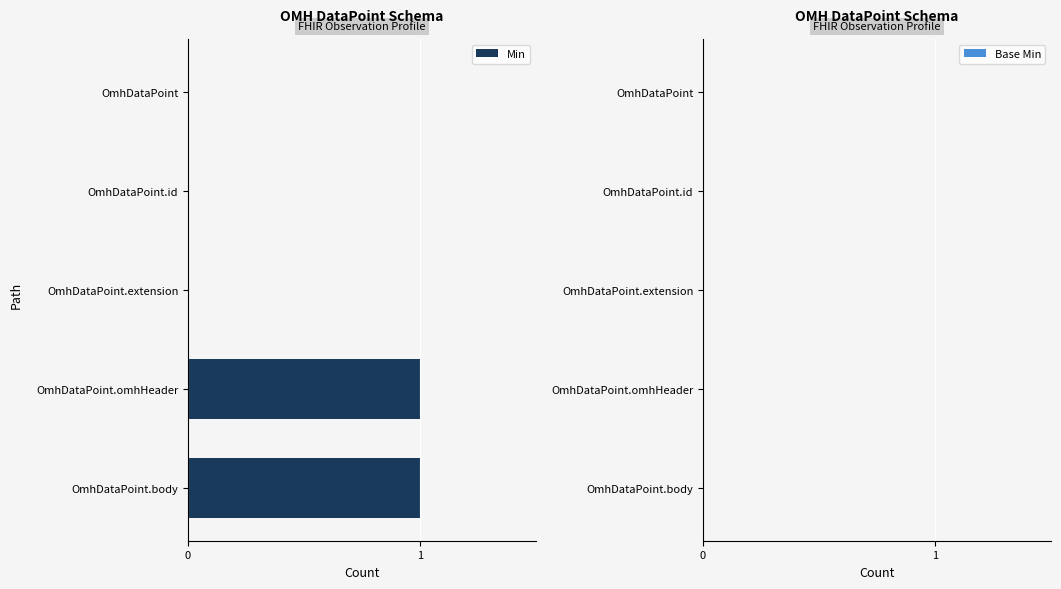

Between OmhDataPoint.omhHeader and OmhDataPoint.extension, which is larger?

OmhDataPoint.omhHeader